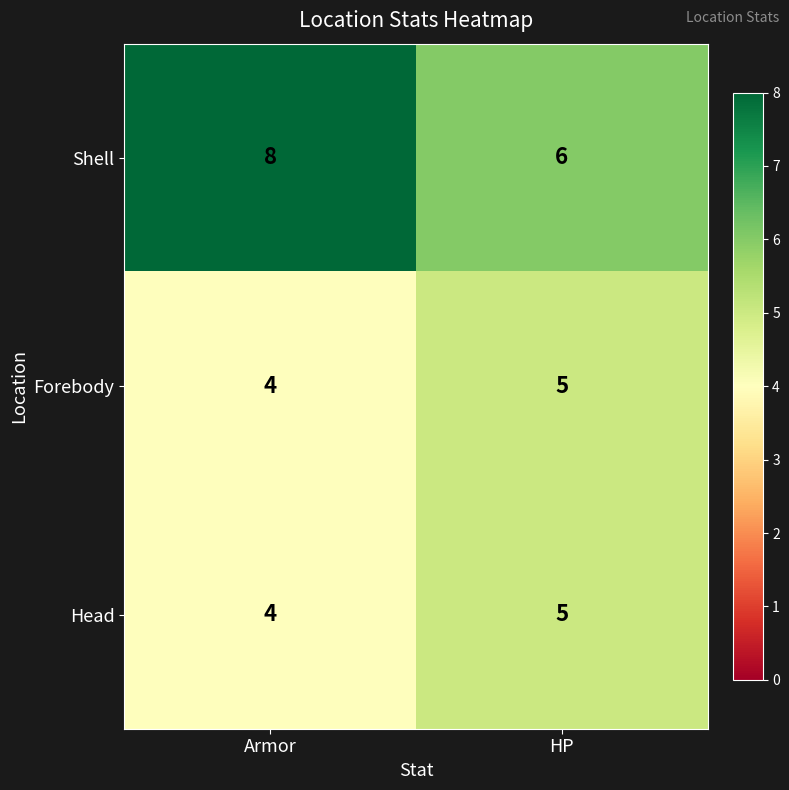

Which category has the highest value across all series?

Armor